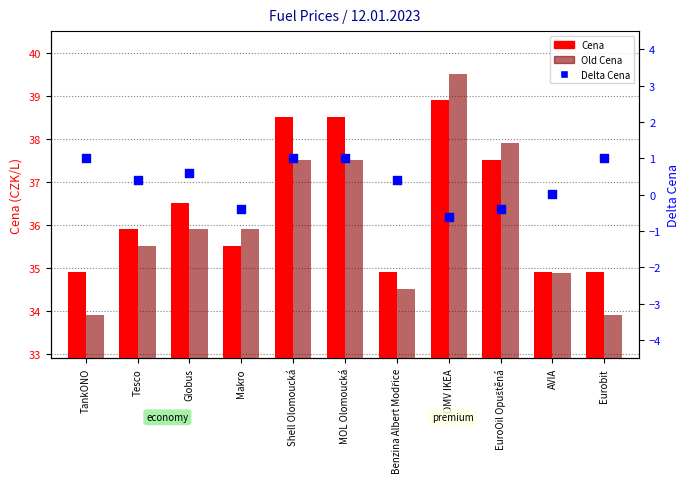

Which series contains the highest Y value?

Old Cena